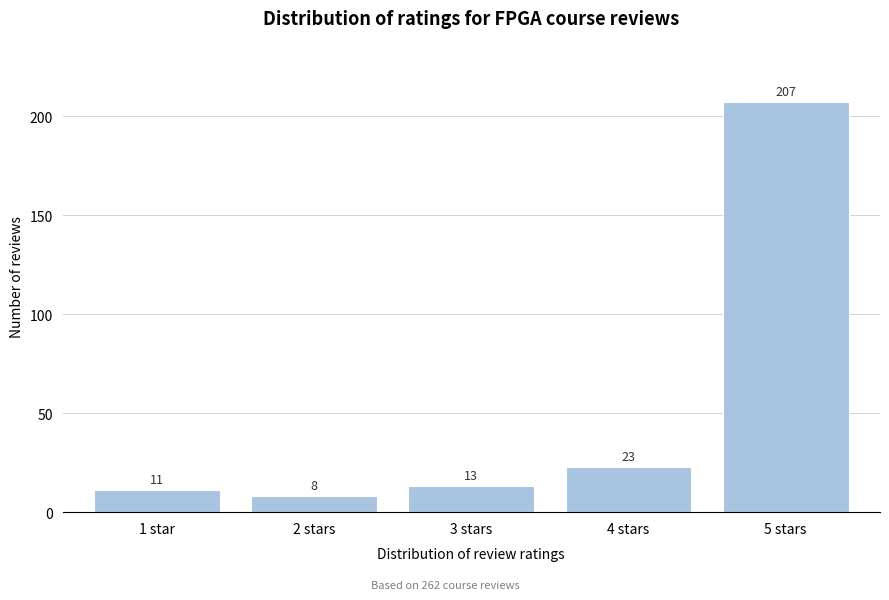

Reading left to right, what are all the values shown in this chart?

11	8	13	23	207